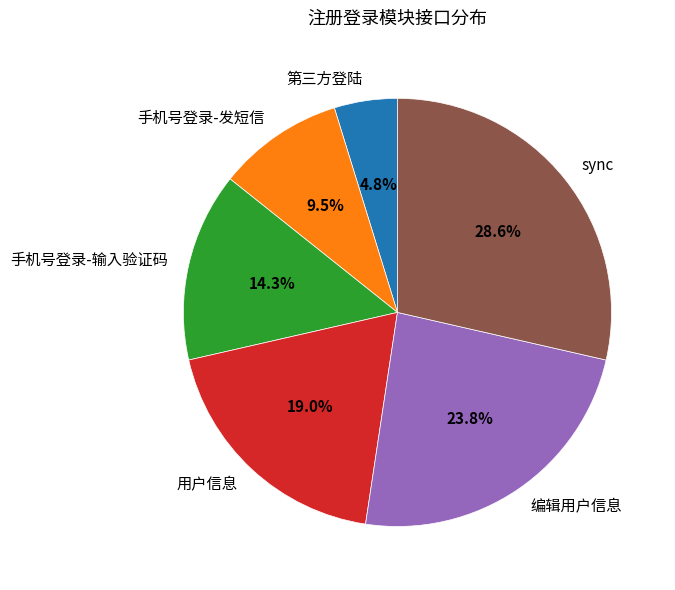

What is the largest slice in the pie chart?

sync